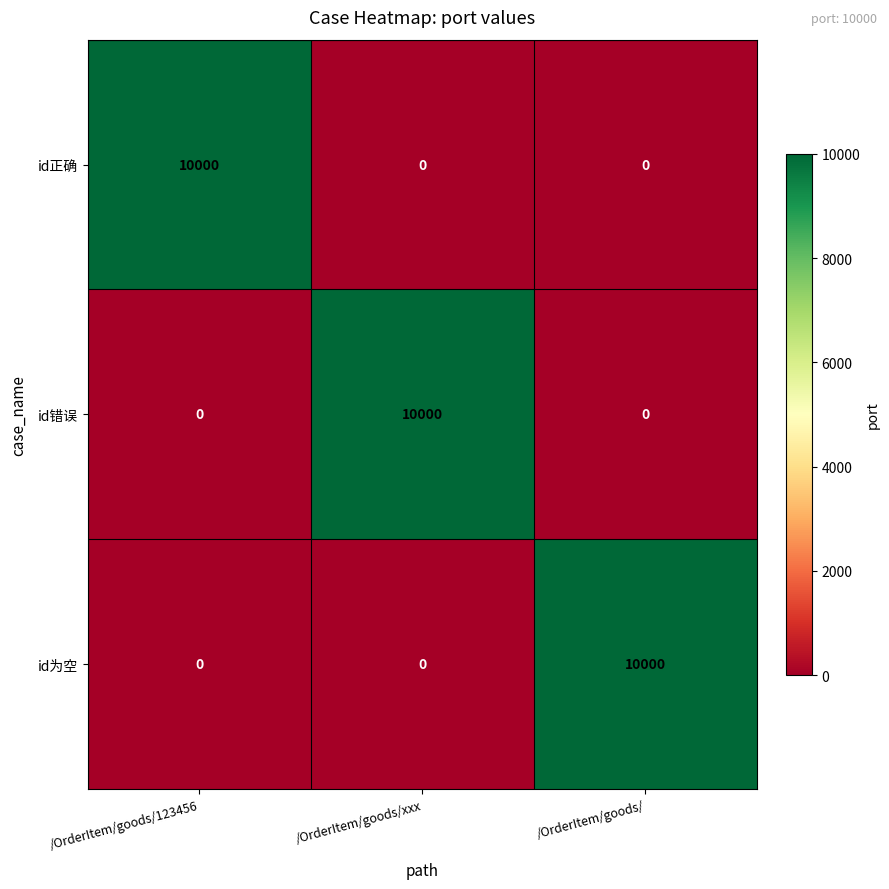

What is the average value of the id正确 series?

3333